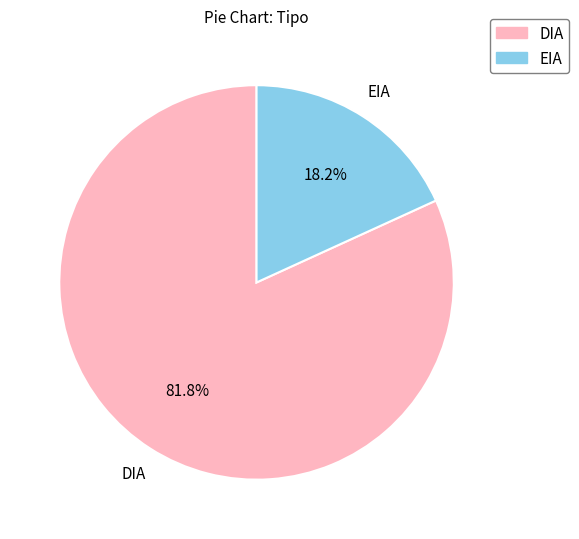

Count the number of slices in the pie.

2